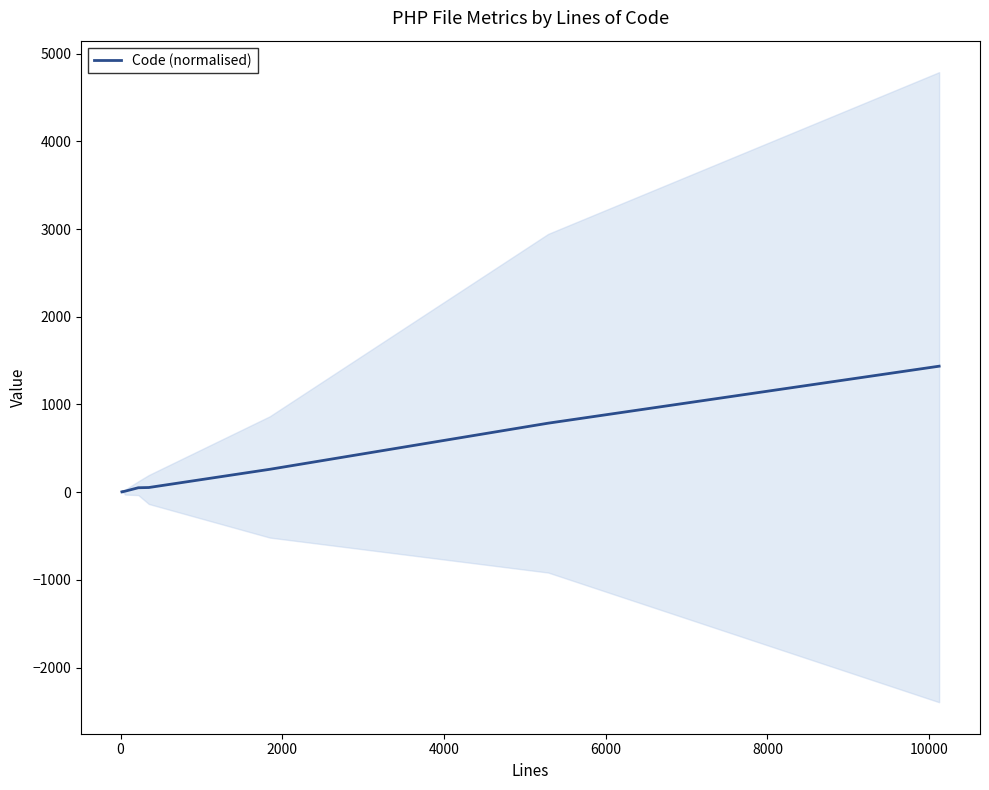

What is the highest value of the Code (normalised) series?

1436.4